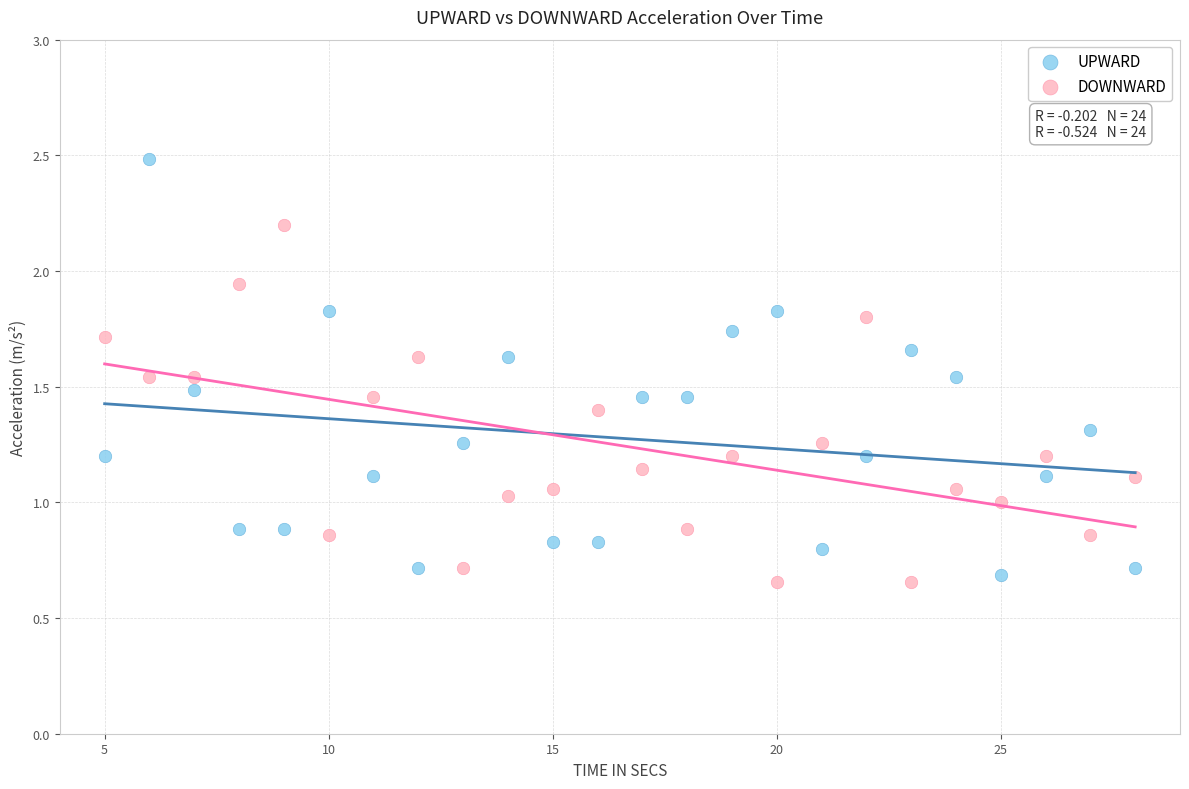

What are all the series names shown in the legend?

UPWARD, DOWNWARD